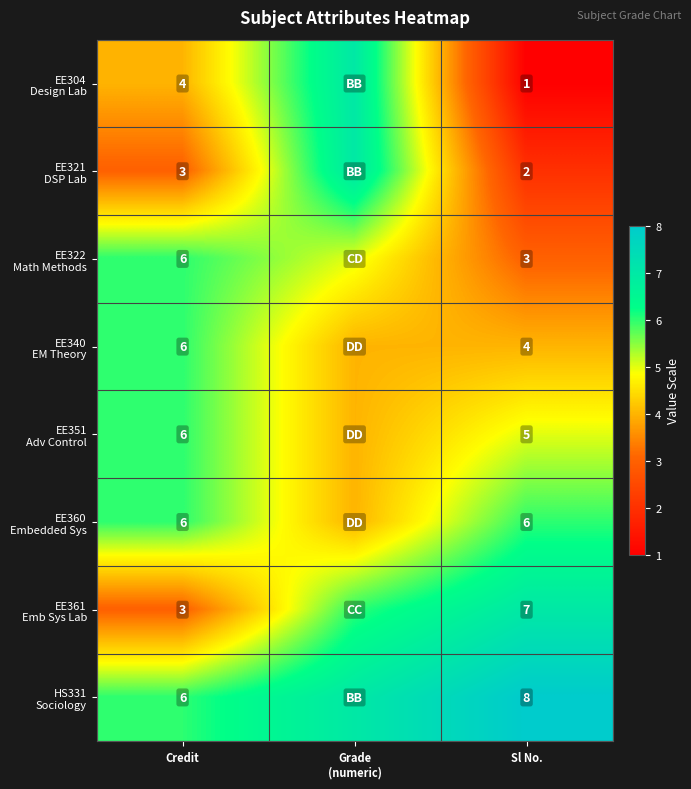

What is the spread (max minus min) of values at Sl No.?

7